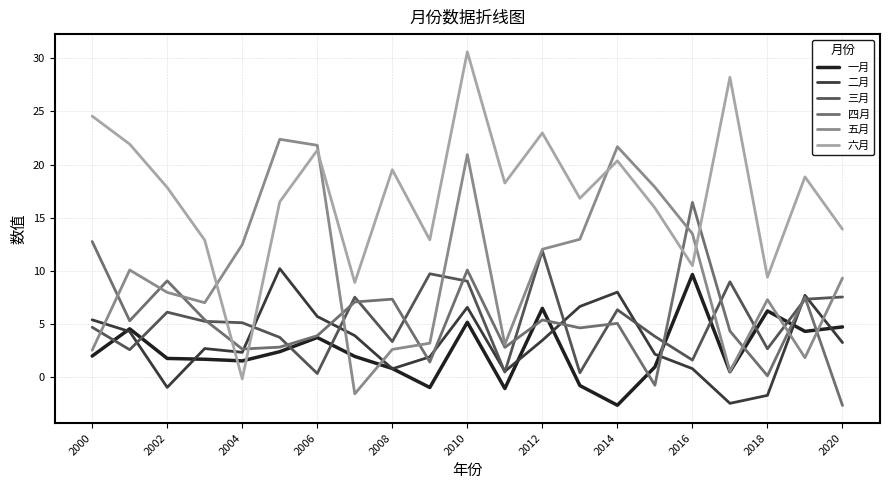

Which series has the widest spread of values?

六月